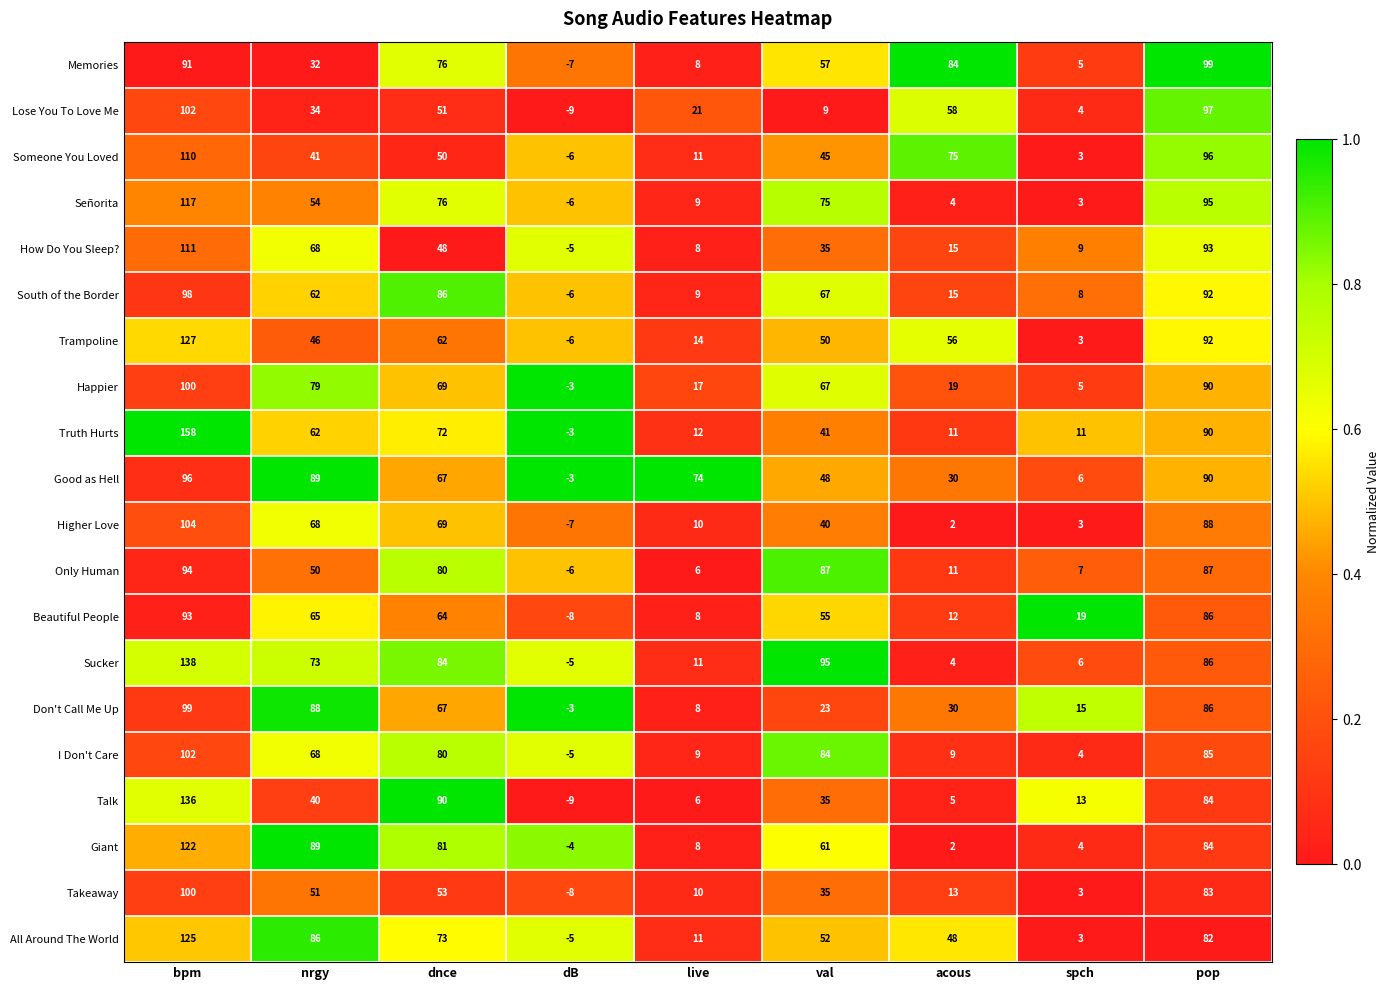

What is the smallest value displayed?

-9